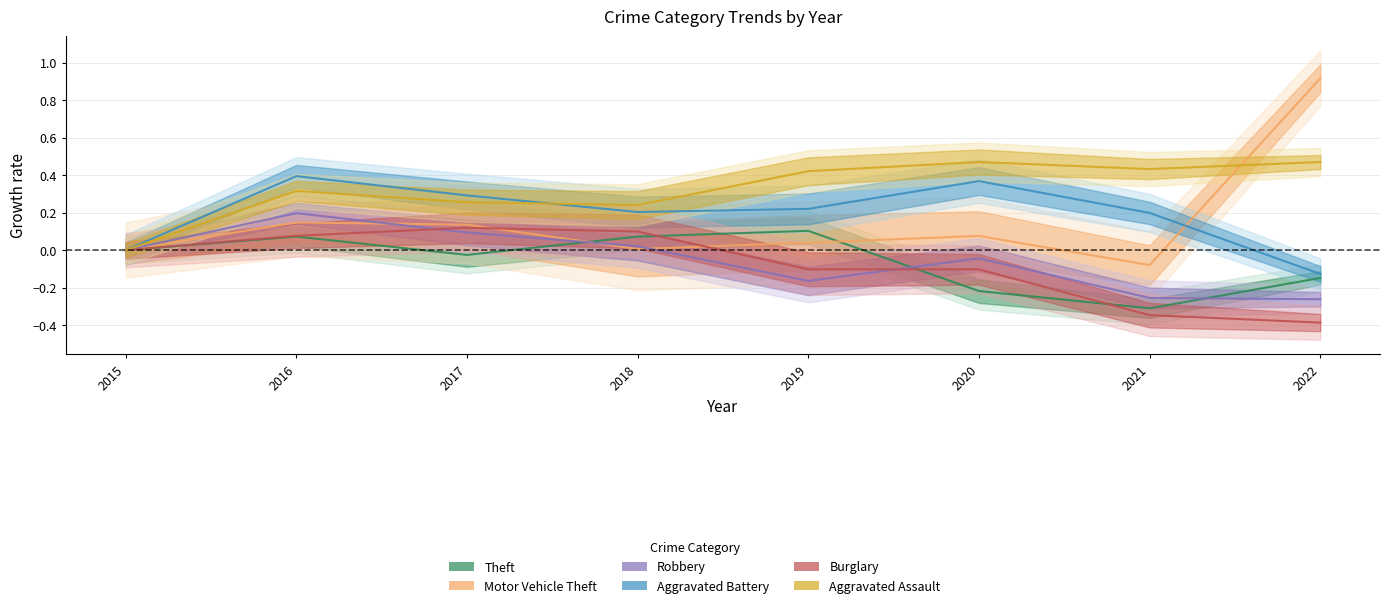

True or false: Aggravated Battery has more than 1 points higher than both neighbors.

True